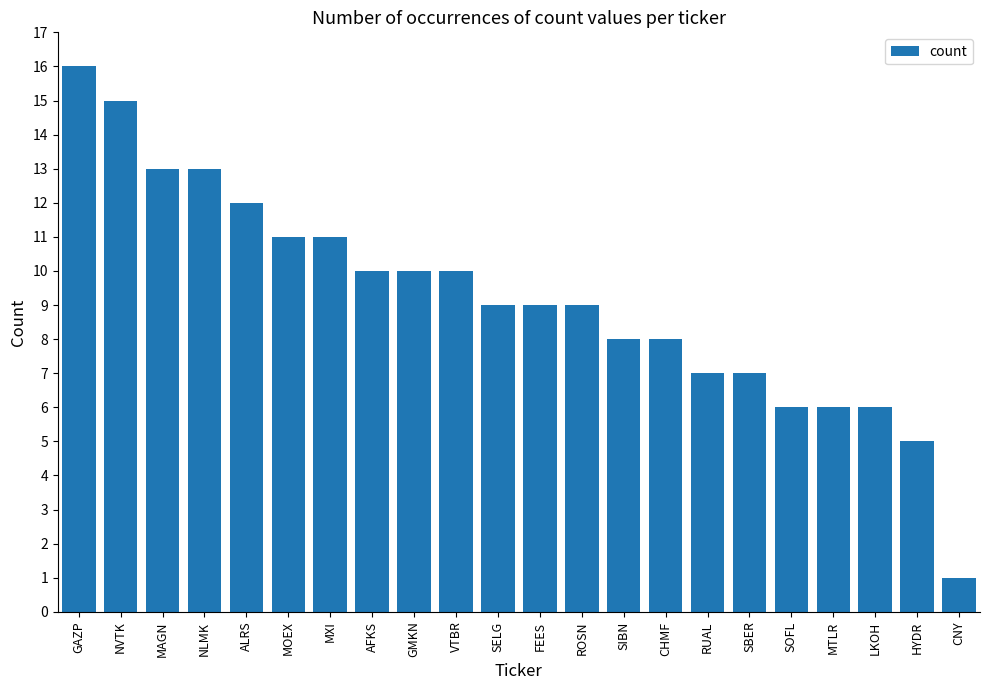

Which category has the lowest value across all series?

CNY